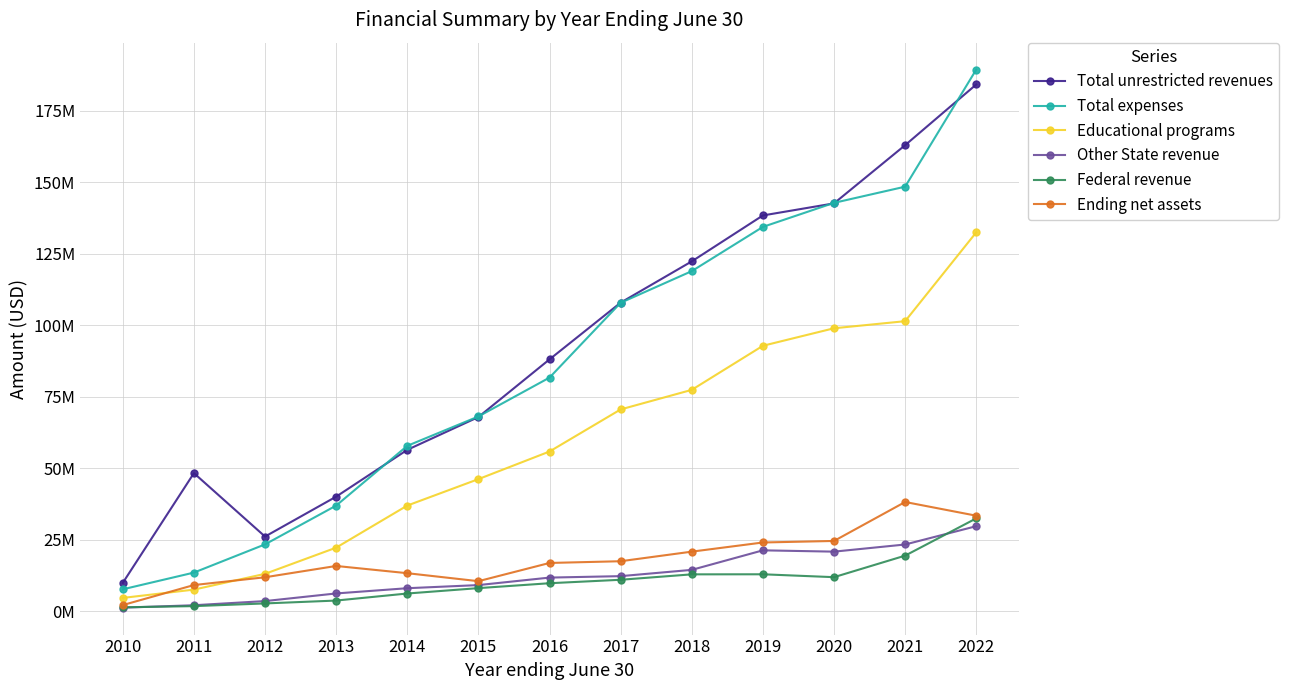

At which category does Other State revenue reach its first local valley?

2020